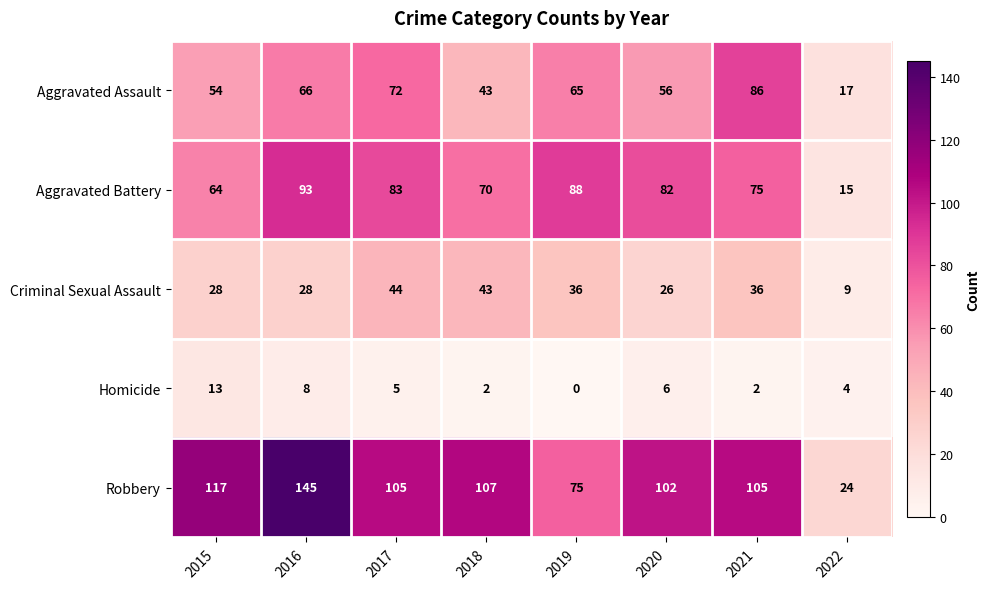

Which series has the widest spread of values?

Robbery